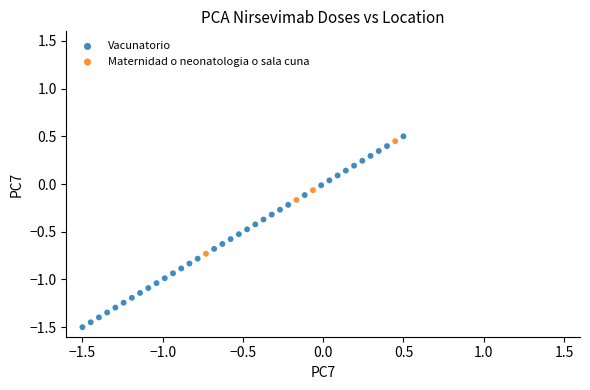

Which series has the widest spread of Y values?

Vacunatorio